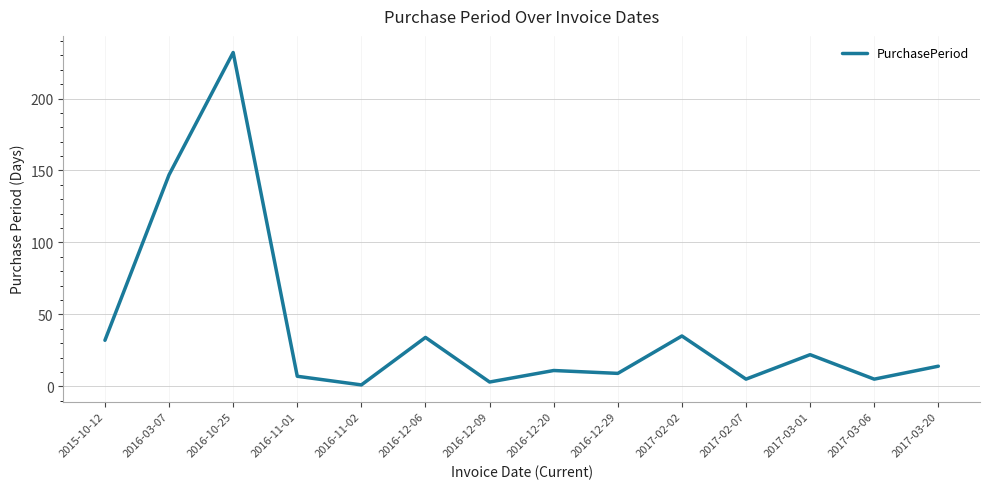

At which label is the value closest to 116?

2016-03-07